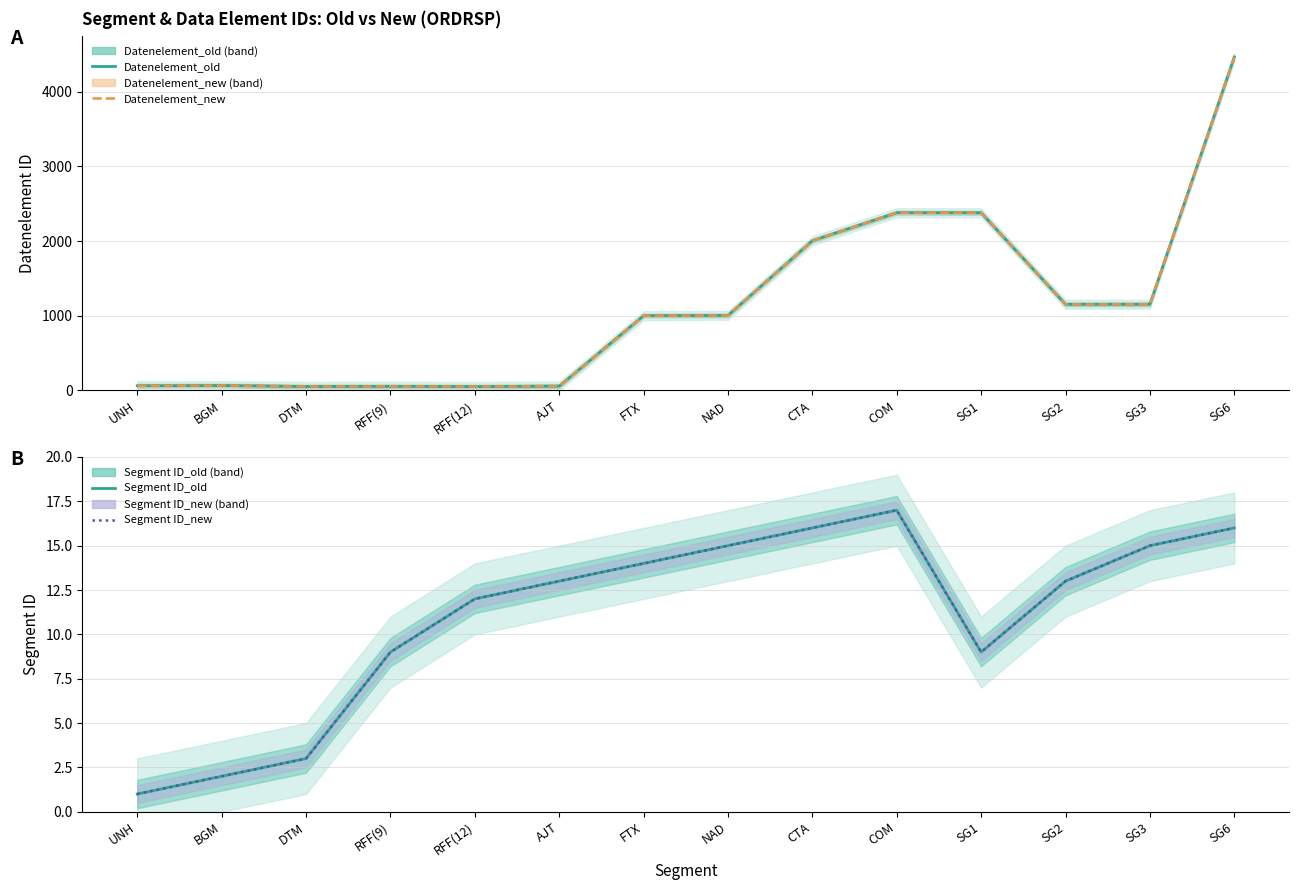

Reading right to left, list all the values displayed in this chart.

Datenelement_old: 4465	1154	1153	2379	2380	2005	1004	1001	57	51	54	52	65	62
Datenelement_new: 4465	1154	1153	2379	2380	2005	1004	1001	57	51	54	52	65	62
Segment ID_old: 16	15	13	9	17	16	15	14	13	12	9	3	2	1
Segment ID_new: 16	15	13	9	17	16	15	14	13	12	9	3	2	1